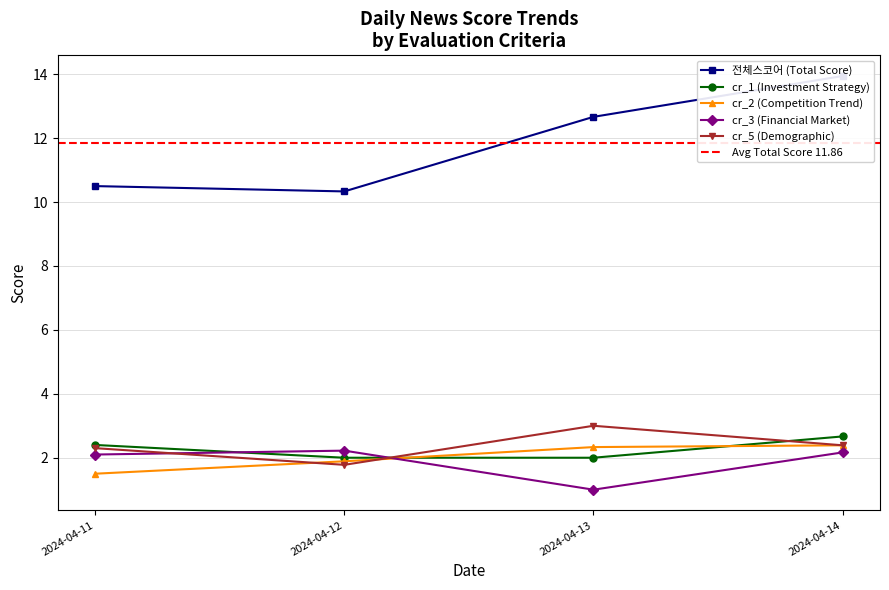

Where do cr_3 (Financial Market) and cr_2 (Competition Trend) first cross each other?

2024-04-12 and 2024-04-13